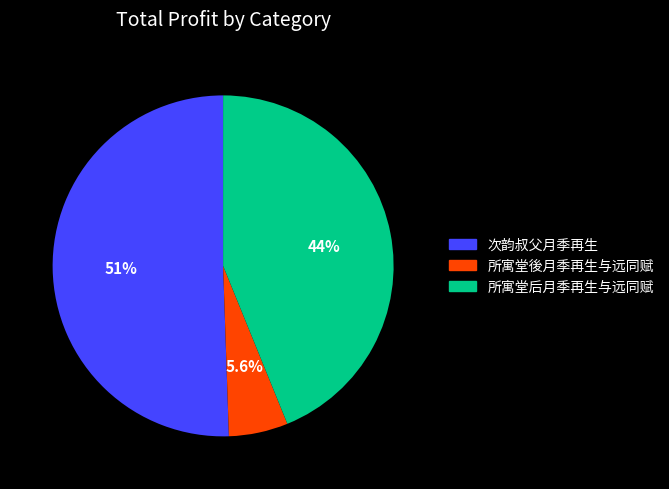

How many segments does this pie chart have?

3